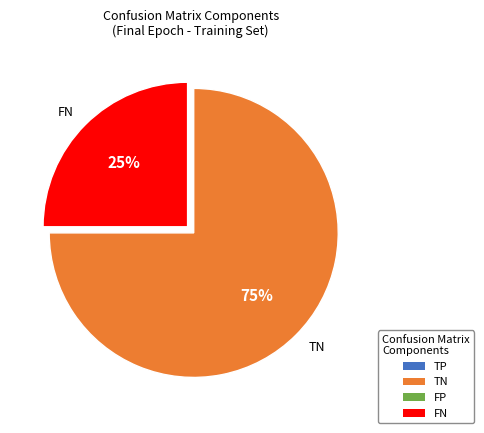

Does any single category account for the majority?

Yes